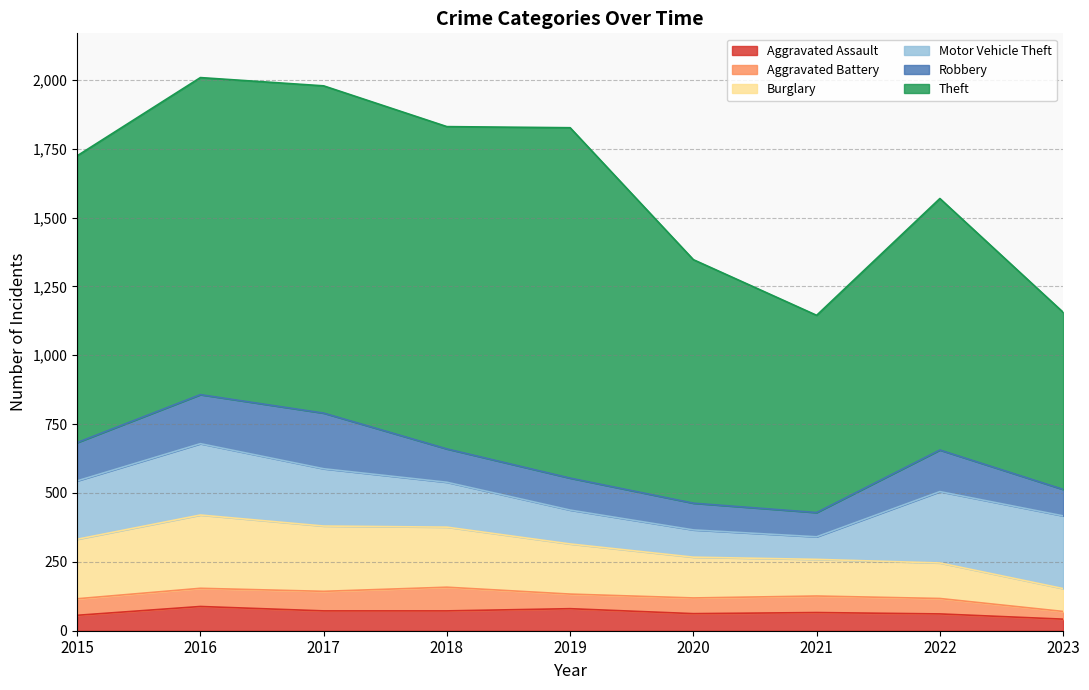

Reading right to left, list all the values displayed in this chart.

Aggravated Assault: 42	61	66	62	80	72	72	88	56
Aggravated Battery: 28	56	60	57	53	86	71	66	60
Burglary: 83	129	133	148	182	218	237	266	216
Motor Vehicle Theft: 264	259	82	99	123	163	208	259	212
Robbery: 96	151	88	97	116	121	202	178	139
Theft: 643	913	716	884	1272	1170	1188	1151	1041